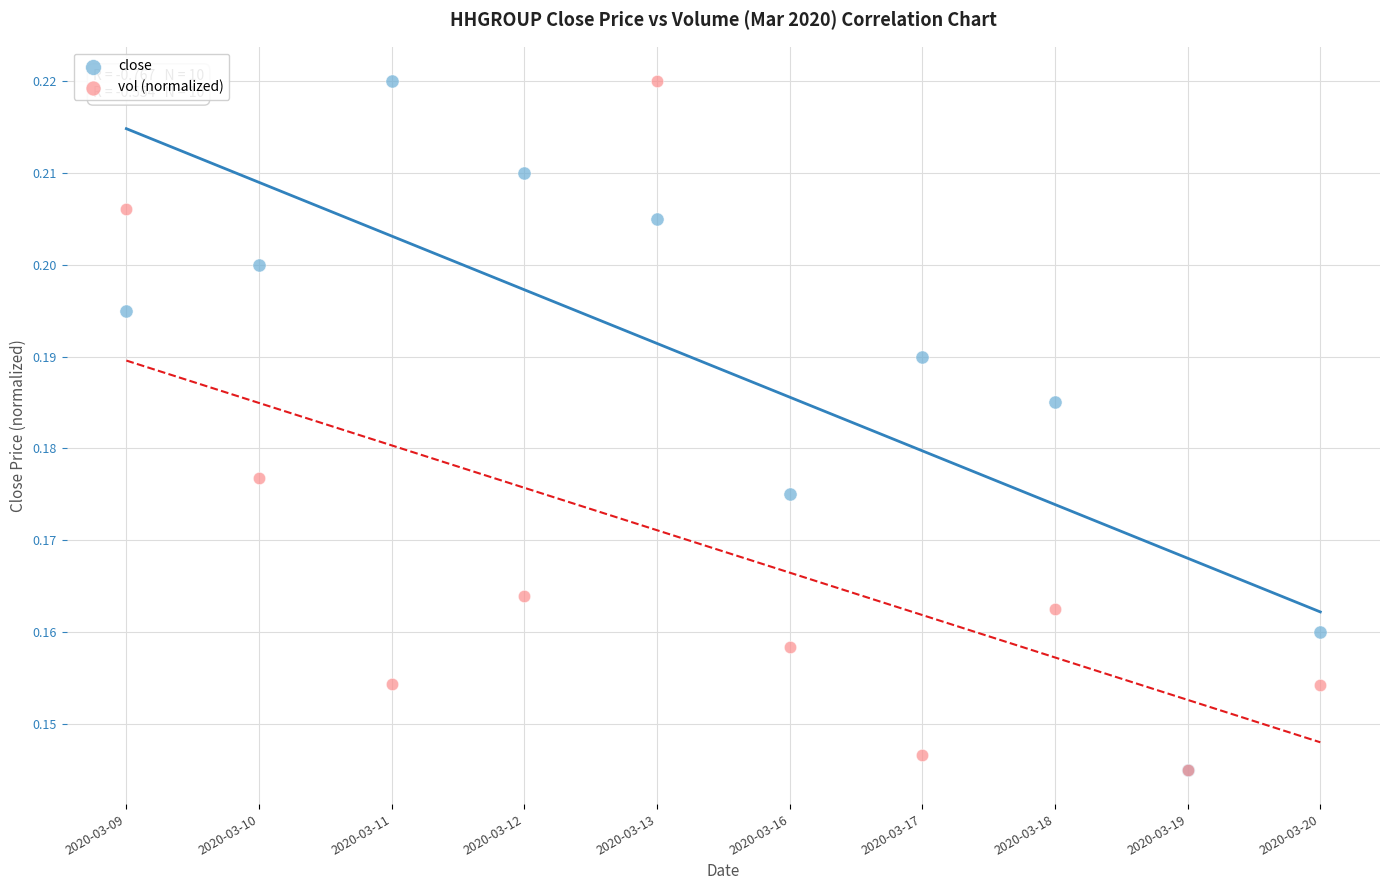

What are all the series names shown in the legend?

close, vol (normalized)